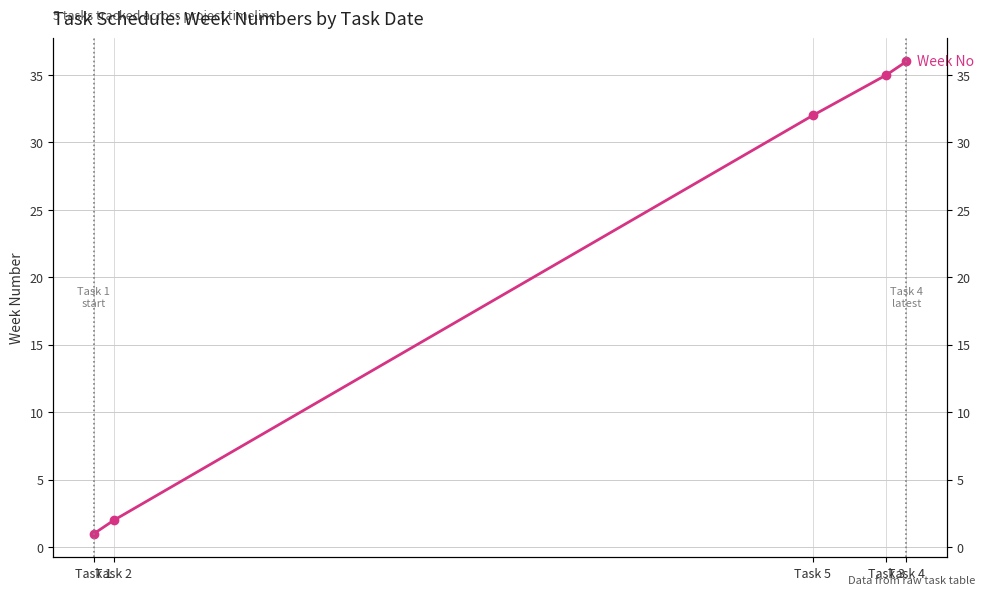

What is the label of the 1st point from the left?

Task 1